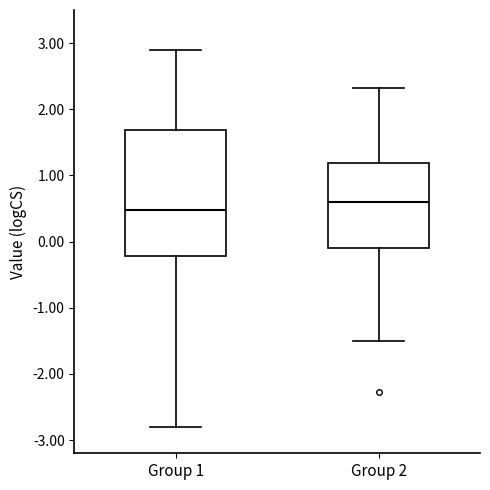

Reading left to right, read every box against the y-axis: the position of its median line, the range the box covers, and the ends of its whiskers. The values are not printed on the chart, so give them approximately, as read against the axis.

Group 1: median 0.5, box -0.2 to 1.7, whiskers -2.8 to 2.9
Group 2: median 0.6, box -0.1 to 1.2, whiskers -1.5 to 2.3